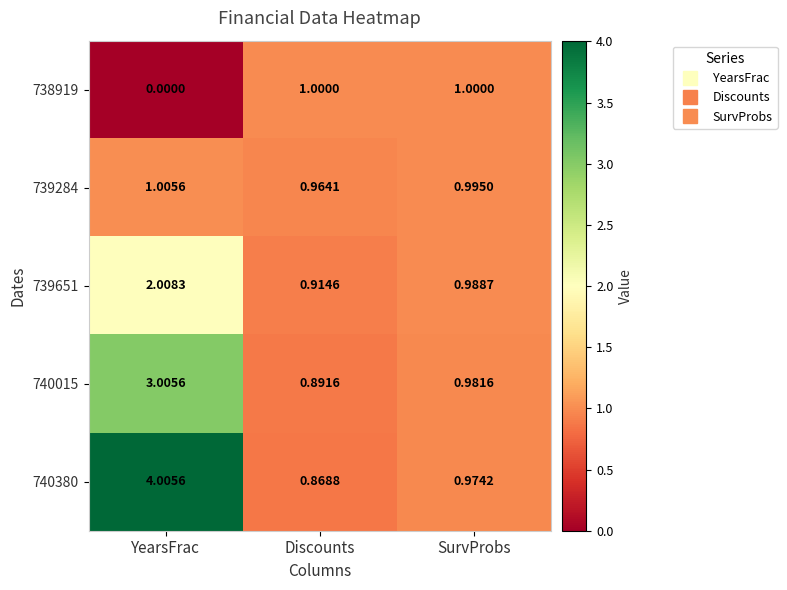

Which series has the largest range (max minus min)?

740380